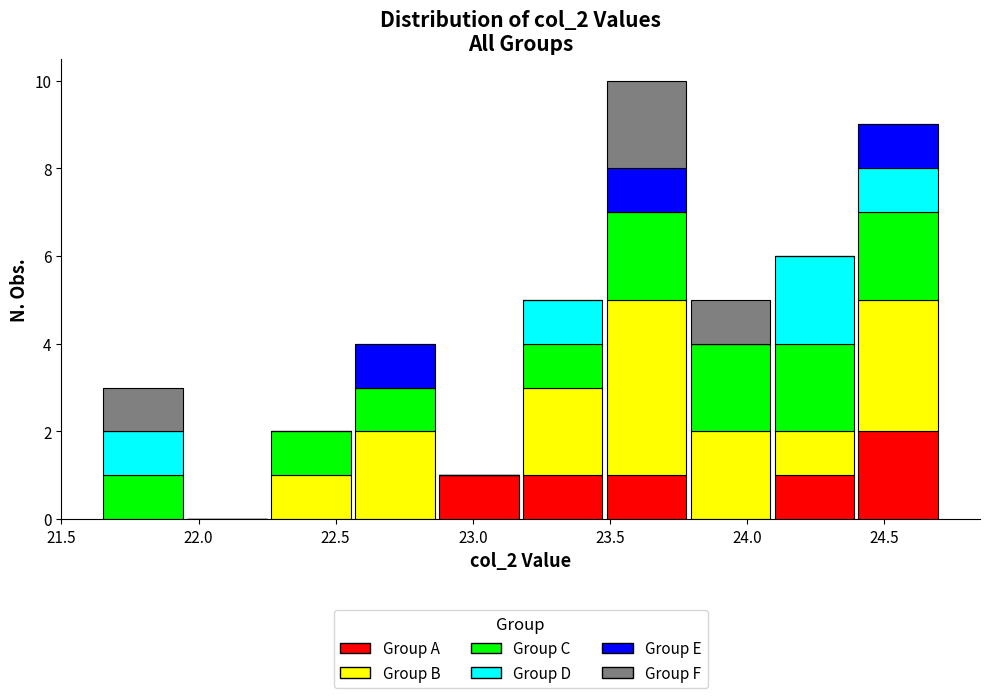

Which range on the x-axis has the tallest stacked bar (by total height)?

23.50 to 23.80